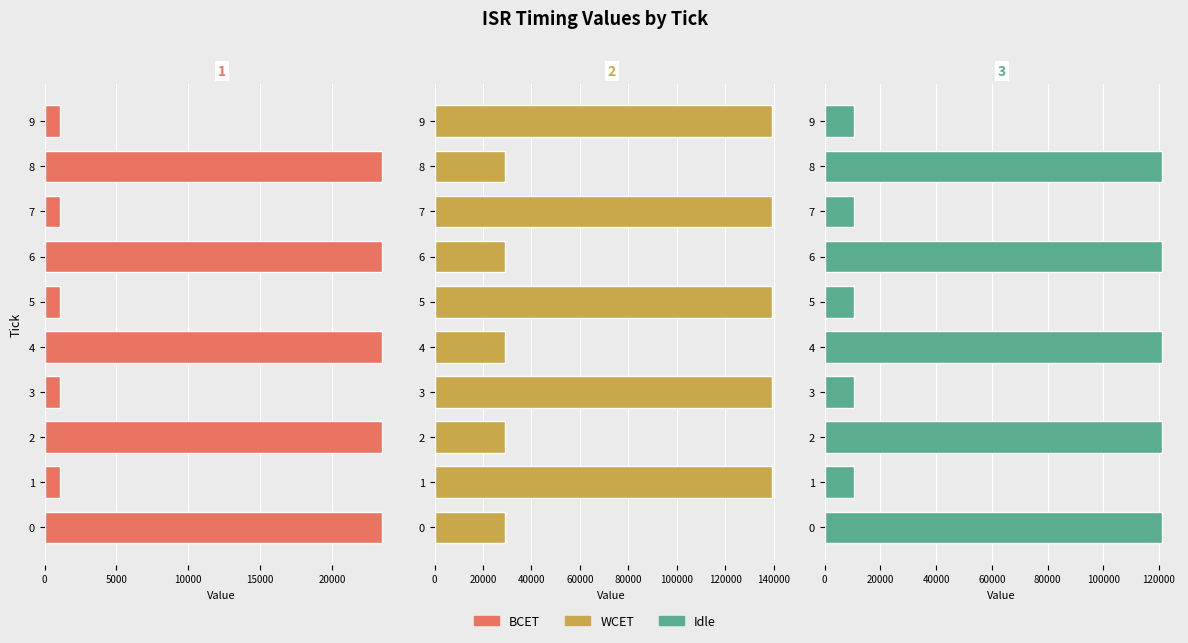

What is the total value across all series at 2?

173474